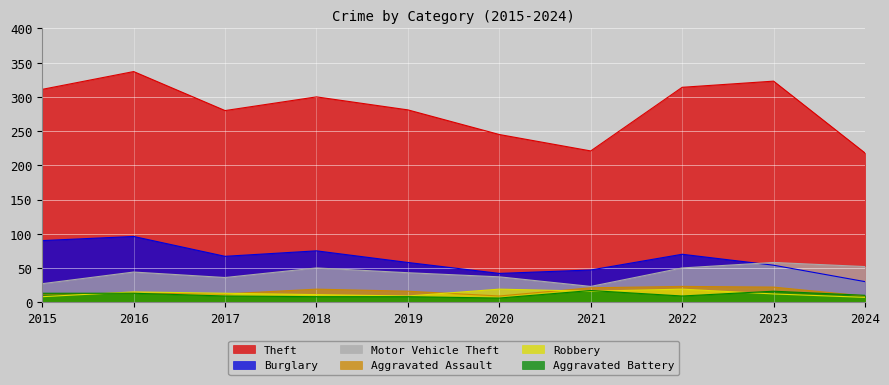

Is it true that Aggravated Battery equals 10 at 2020?

False